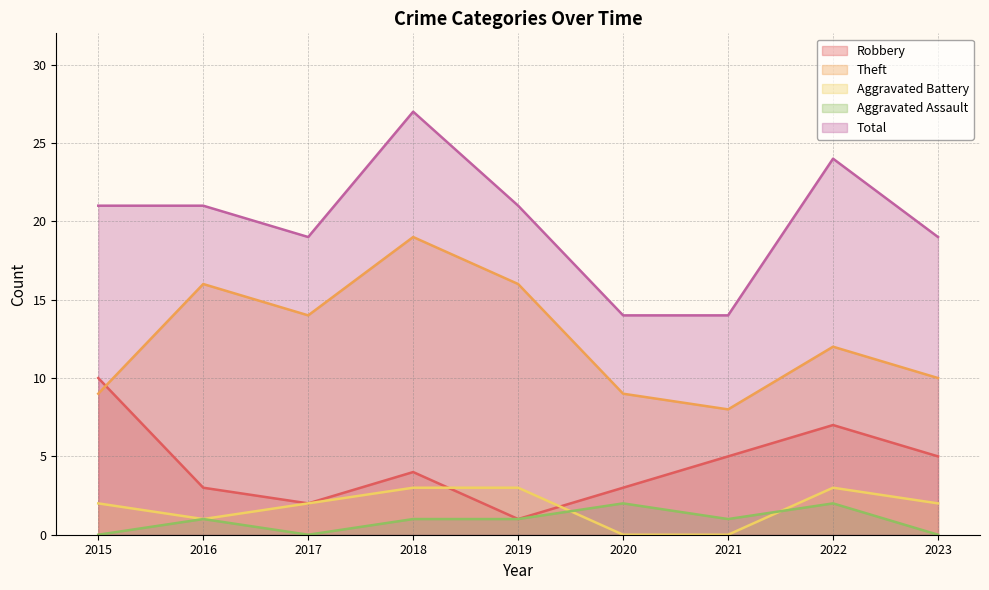

What is the maximum value shown in the chart?

27